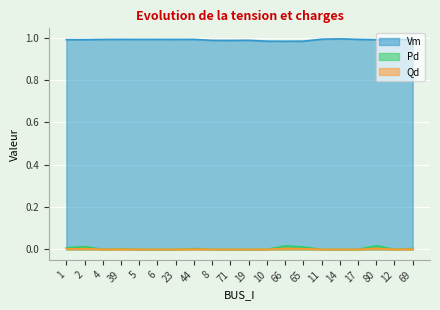

How many lines are shown in the chart?

3